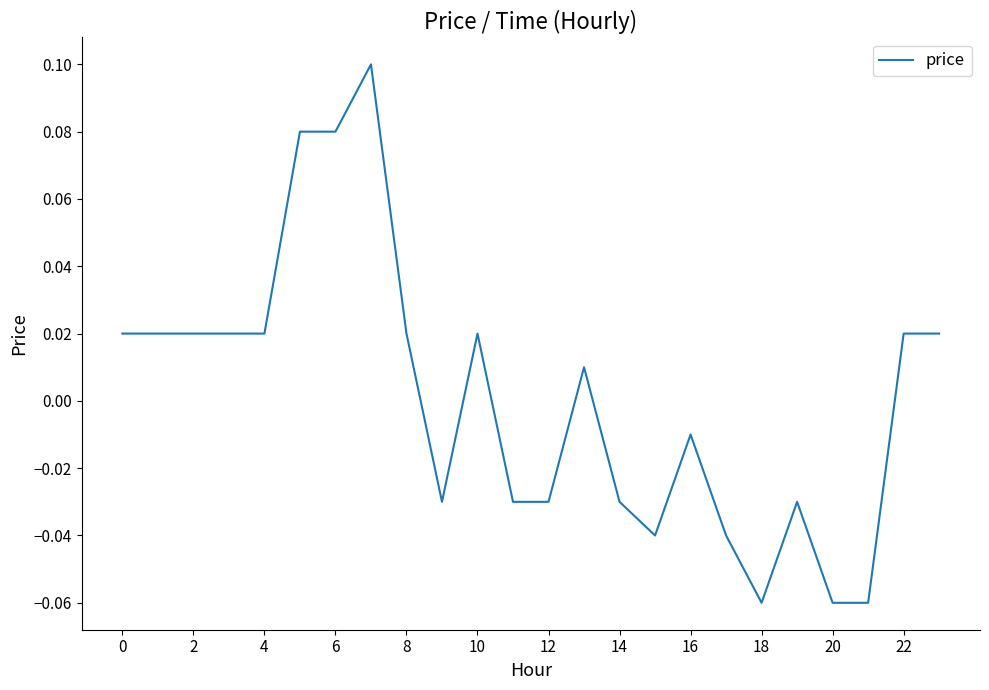

True or false: the data shows 0.0 at 6.

False